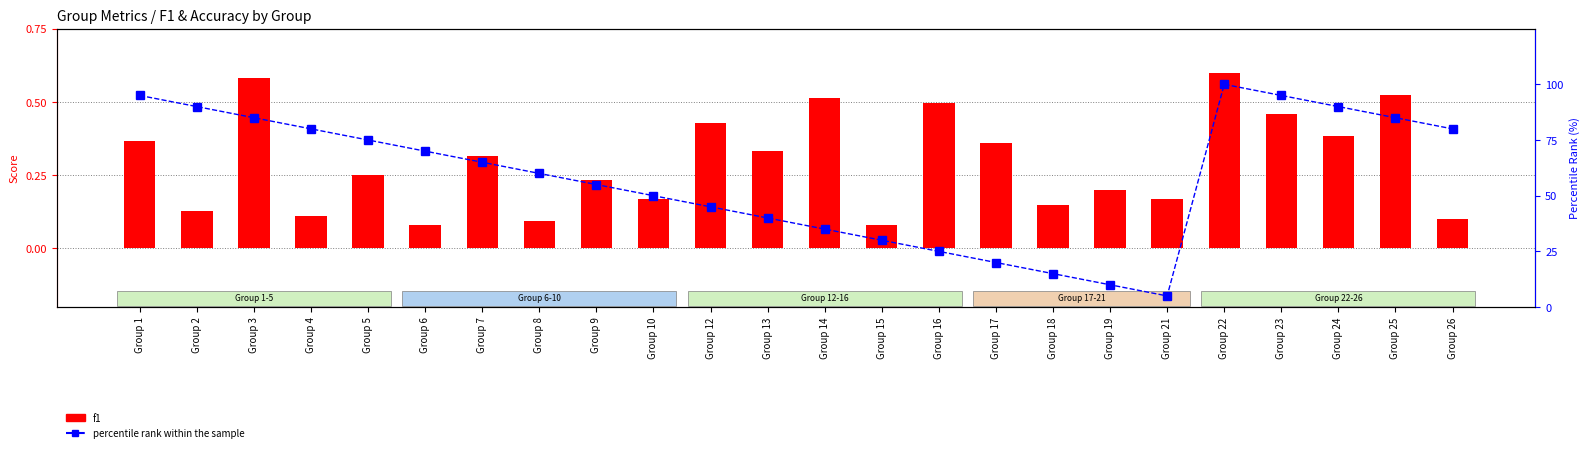

What is the highest value of the percentile rank within the sample series?

100.0